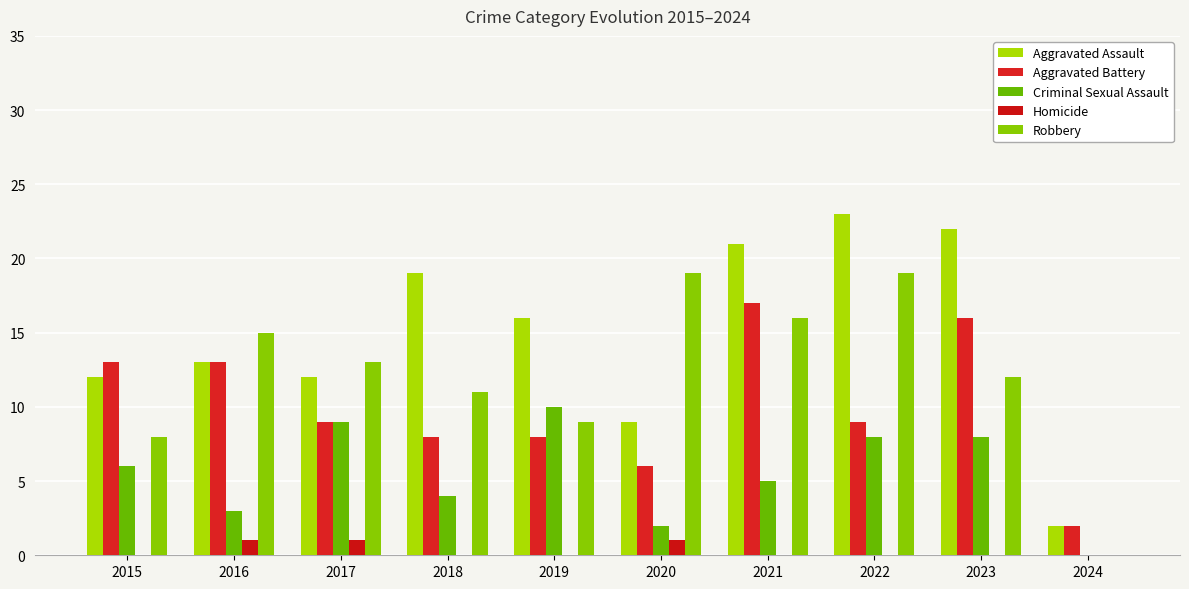

Count the number of data series in this chart.

5